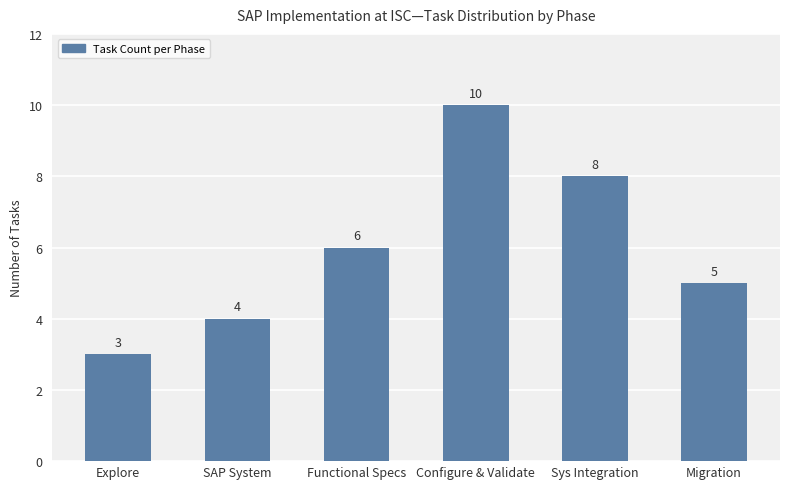

What is the difference between the maximum and minimum values?

7